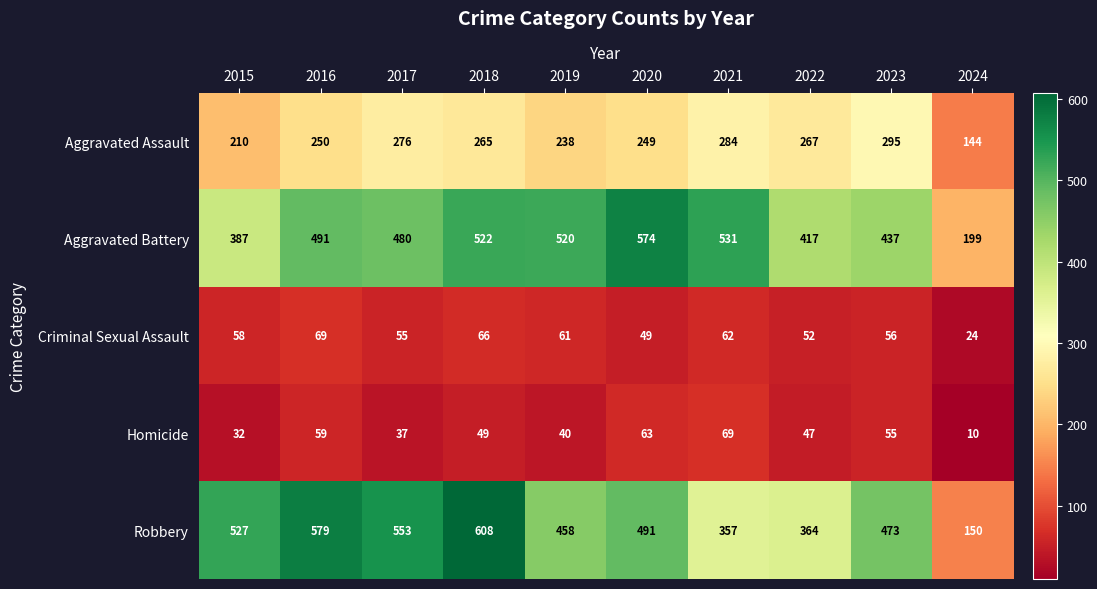

At 2024, list the series in order from smallest to largest.

Homicide, Criminal Sexual Assault, Aggravated Assault, Robbery, Aggravated Battery